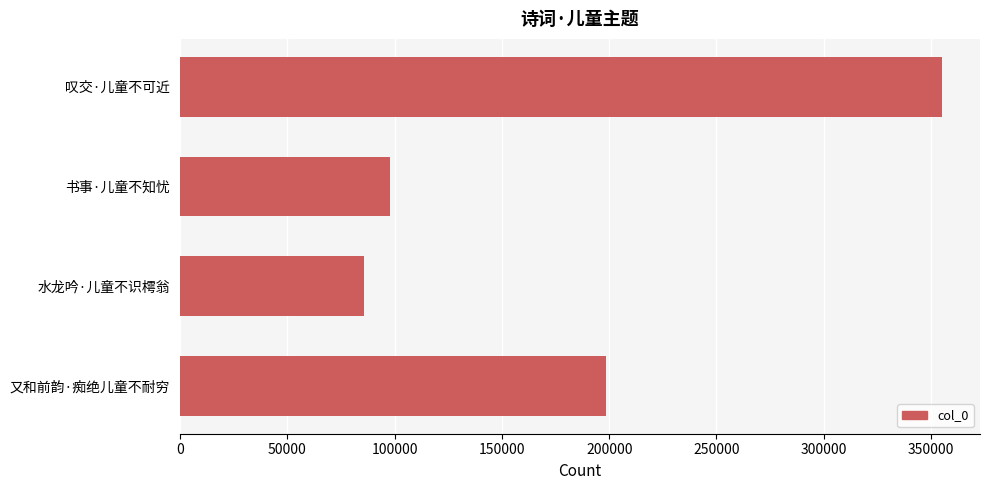

Does the chart contain stacked bars?

No